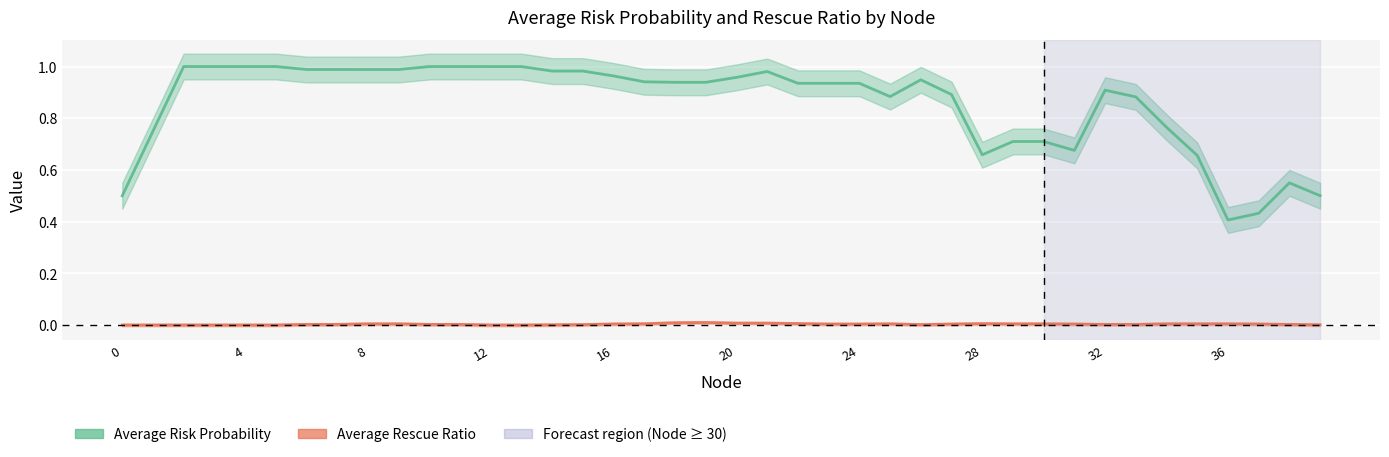

At which category does the chart reach its peak across all series?

8